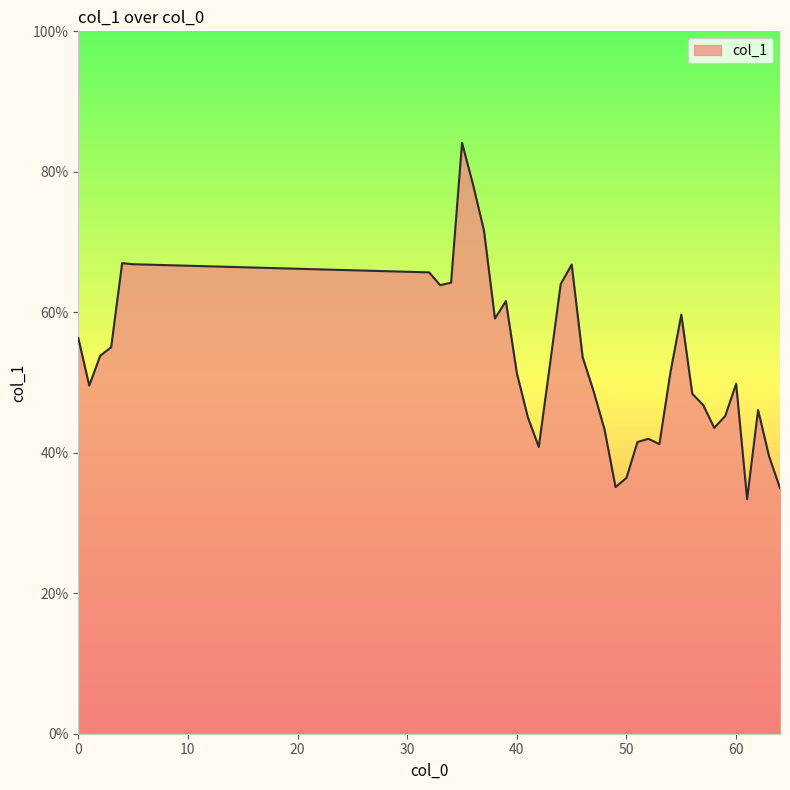

Reading right to left, what are all the values shown in this chart?

64=0.3	63=0.4	62=0.5	61=0.3	60=0.5	59=0.5	58=0.4	57=0.5	56=0.5	55=0.6	54=0.5	53=0.4	52=0.4	51=0.4	50=0.4	49=0.4	48=0.4	47=0.5	46=0.5	45=0.7	44=0.6	43=0.5	42=0.4	41=0.5	40=0.5	39=0.6	38=0.6	37=0.7	36=0.8	35=0.8	34=0.6	33=0.6	32=0.7	5=0.7	4=0.7	3=0.6	2=0.5	1=0.5	0=0.6